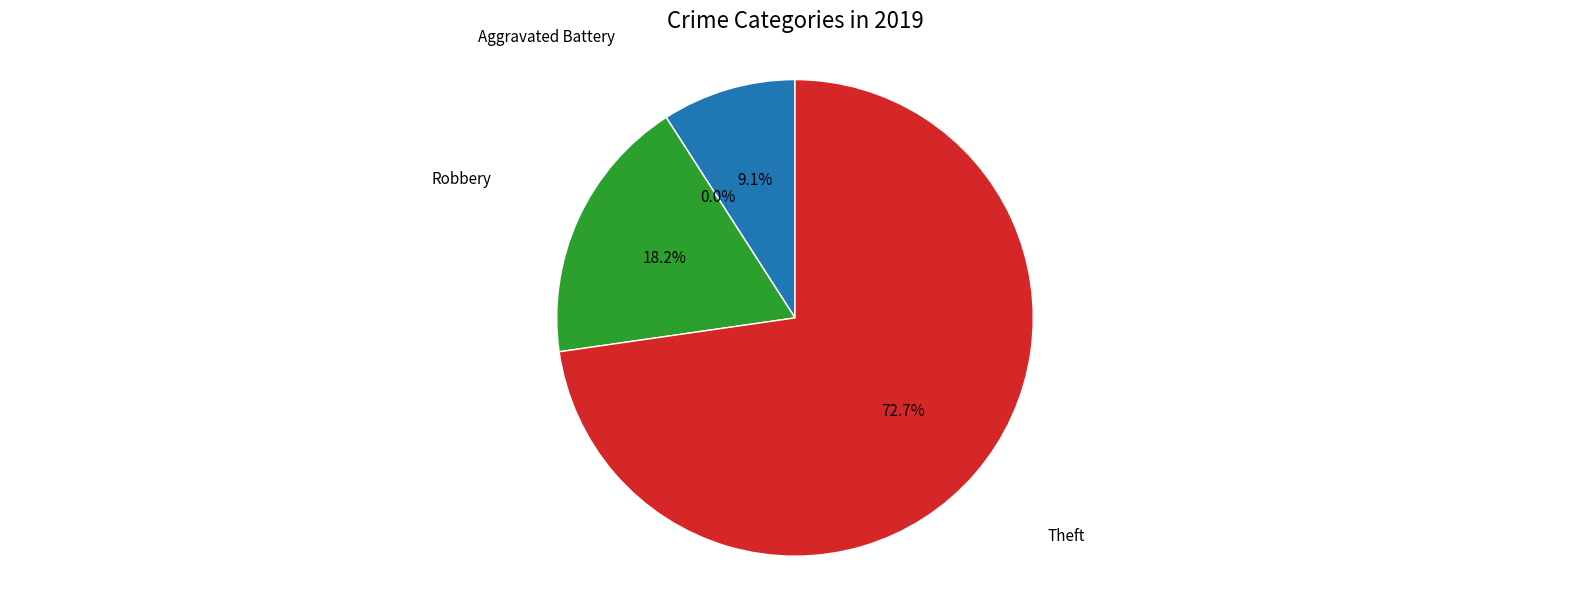

What is the smallest slice in the pie chart?

Aggravated Battery